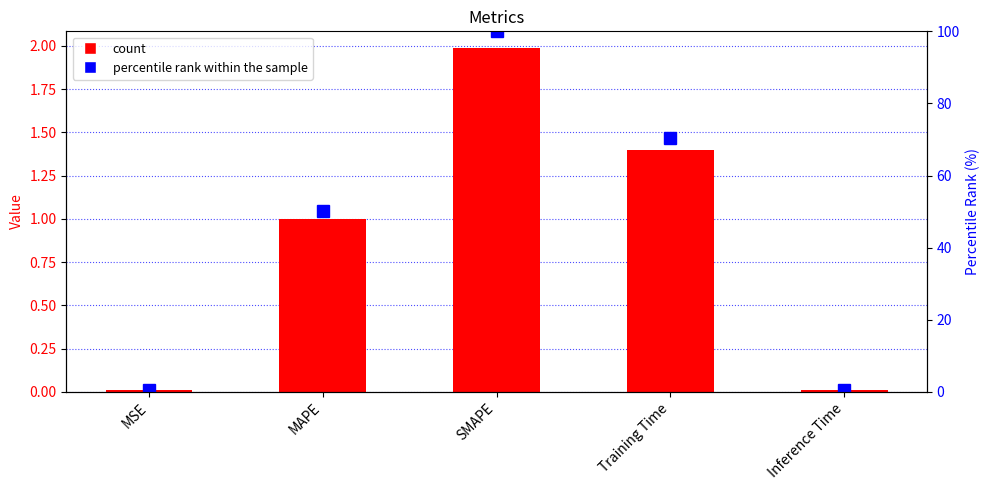

Rank the categories by col_1 value from highest to lowest.

SMAPE, Training Time, MAPE, MSE, Inference Time